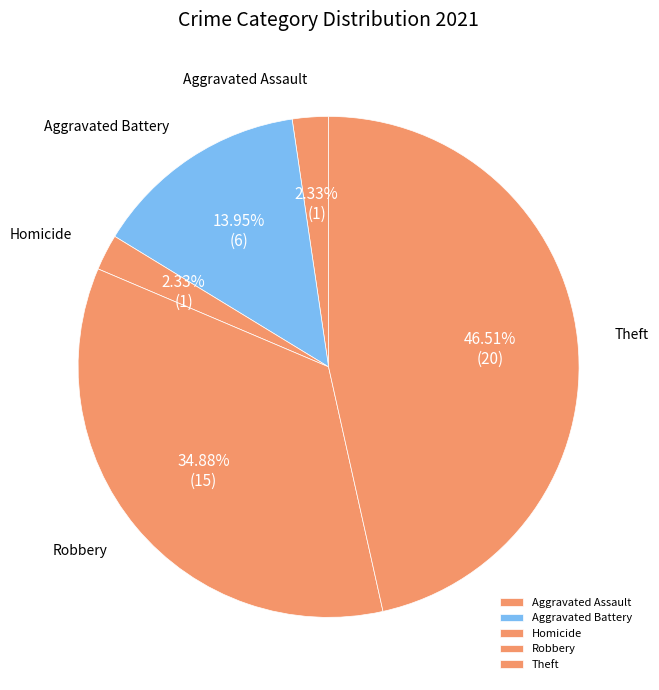

Does Aggravated Battery represent more than half of the total?

No